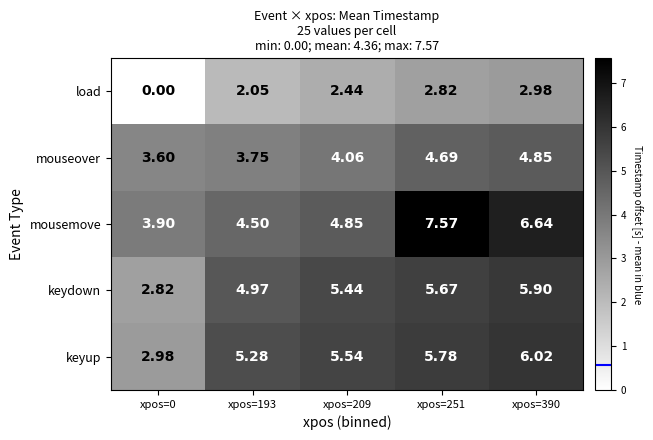

How many series are shown in this chart?

5